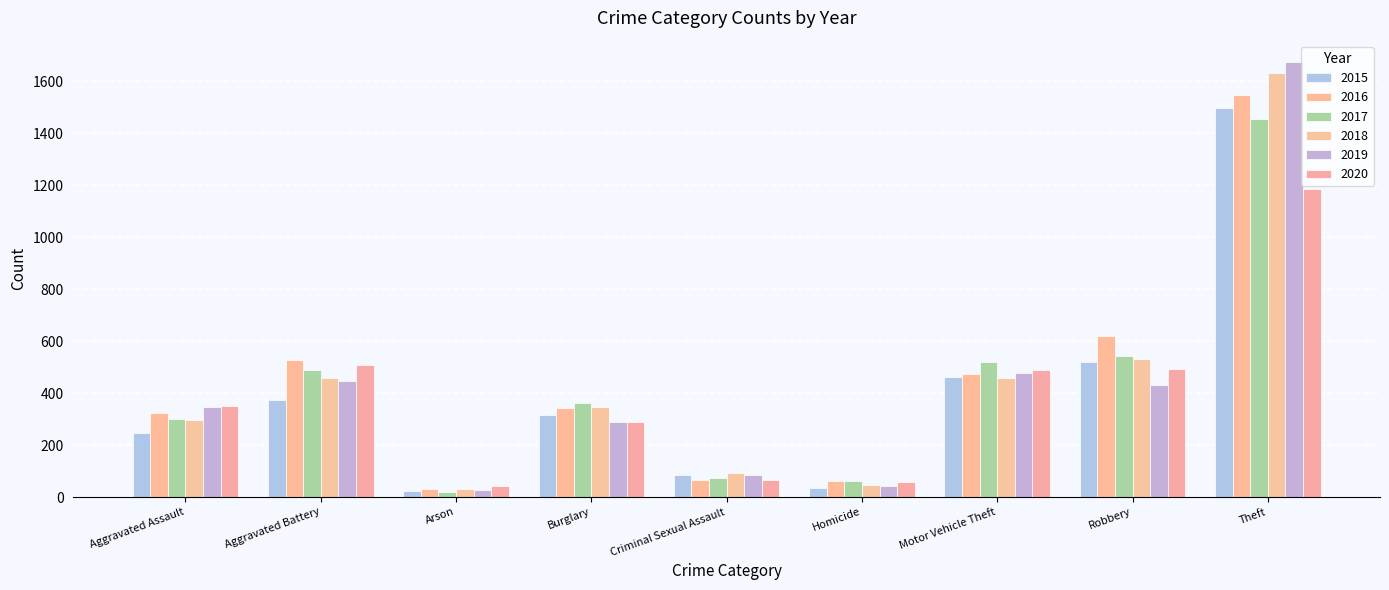

What is the sum of all 2015 values?

3558